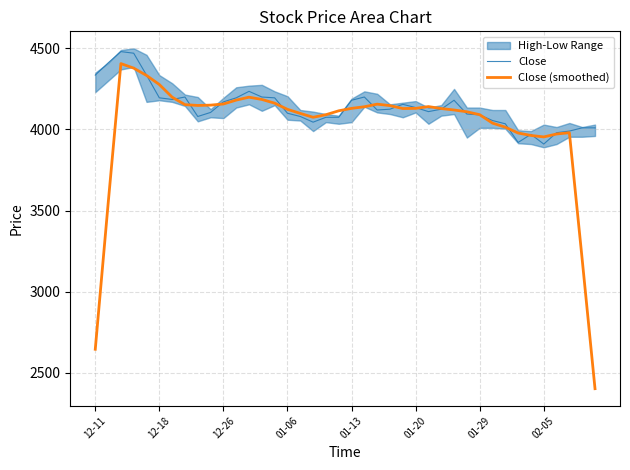

What is the minimum value for Close?

3910